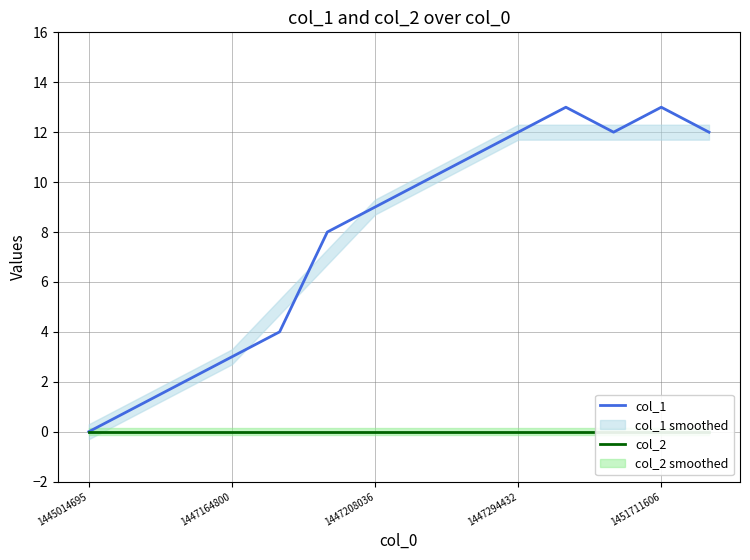

Is it true that col_1 equals 0 at 1445014695?

True